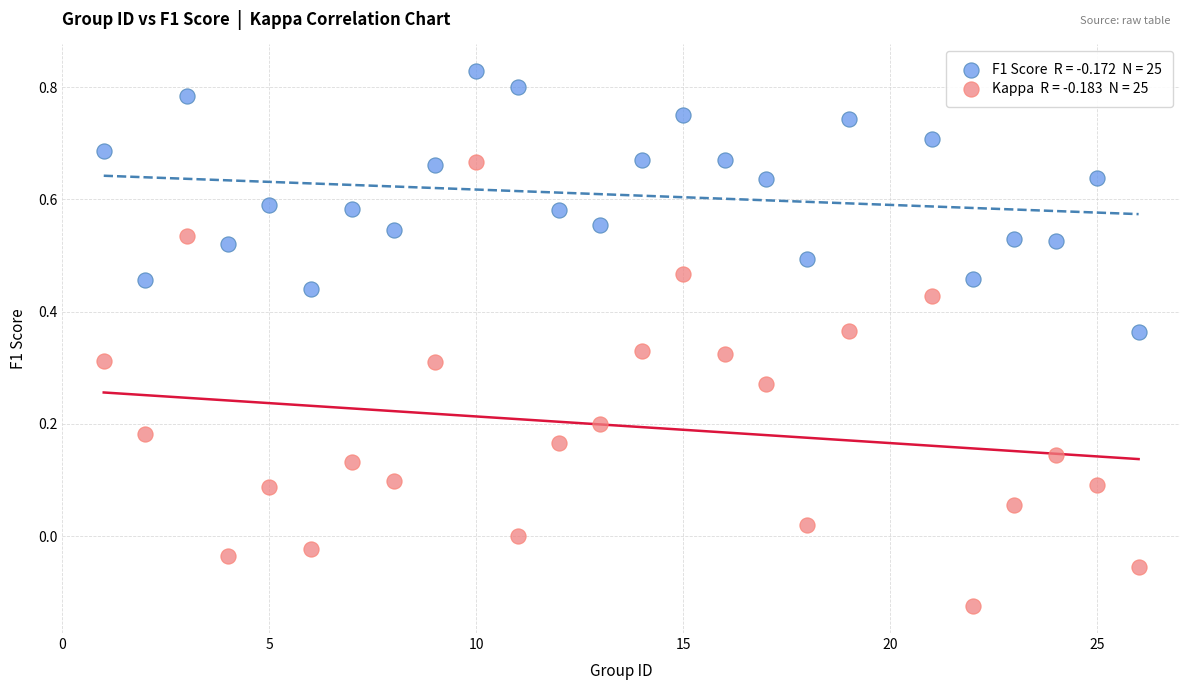

Across all data points, what is the range of Y values (max minus min)?

1.0